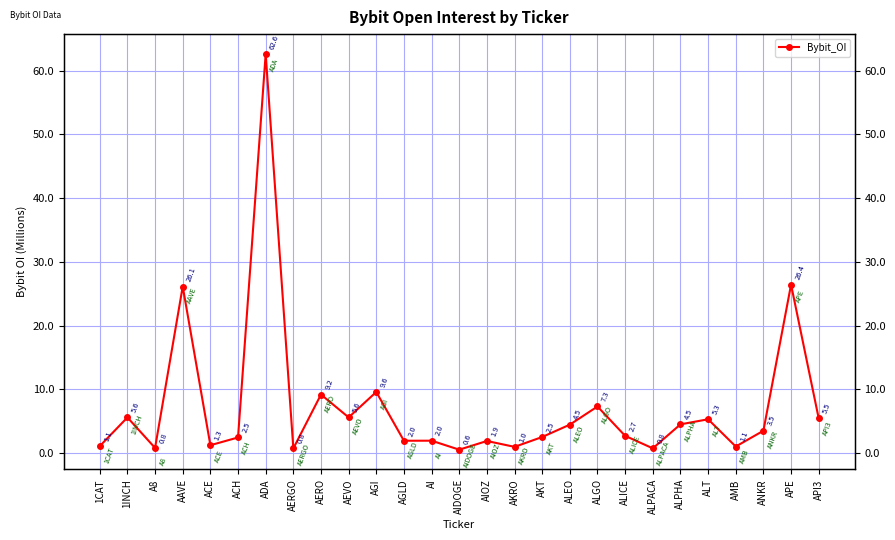

What is the label of the 10th point from the right?

ALEO